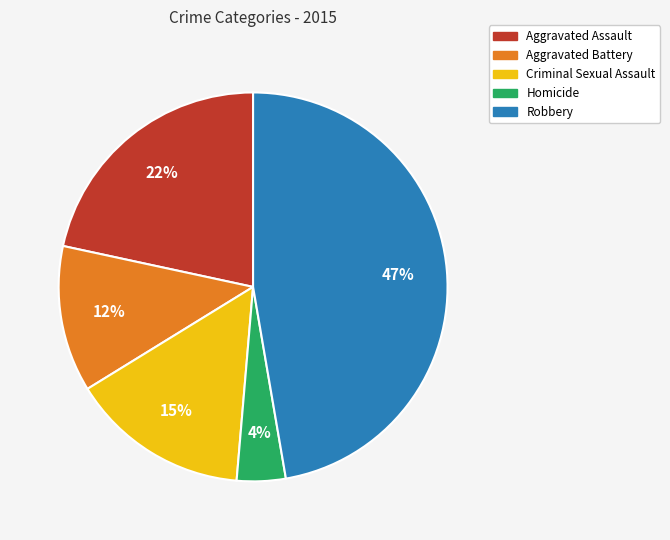

To the nearest percent, what is the average slice percentage?

20%